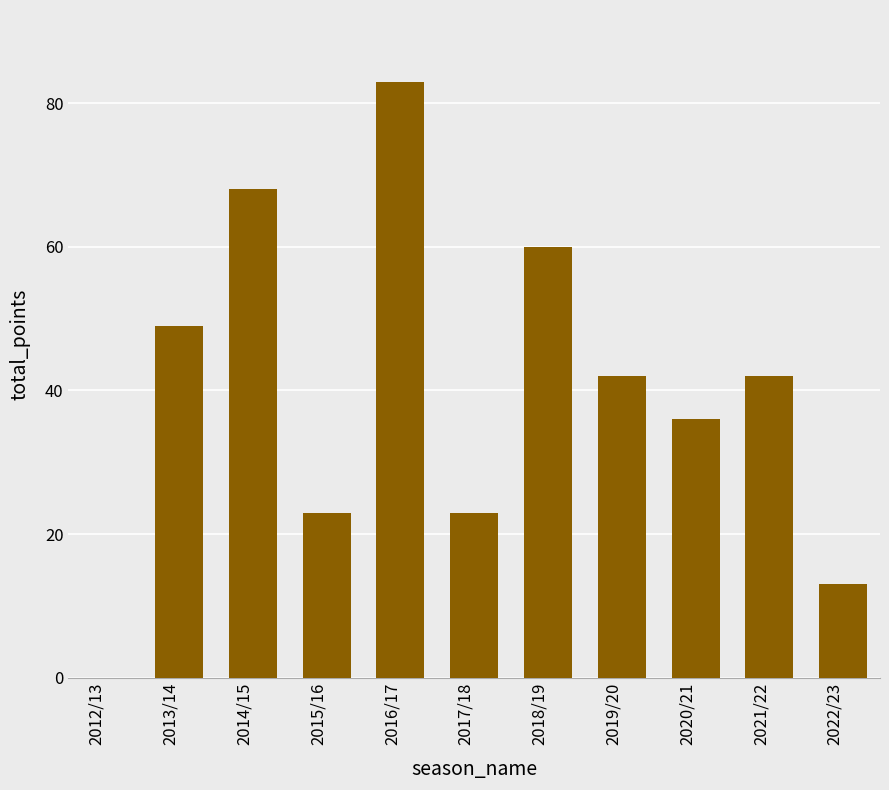

Read the value at 2013/14, to the nearest 5.

50